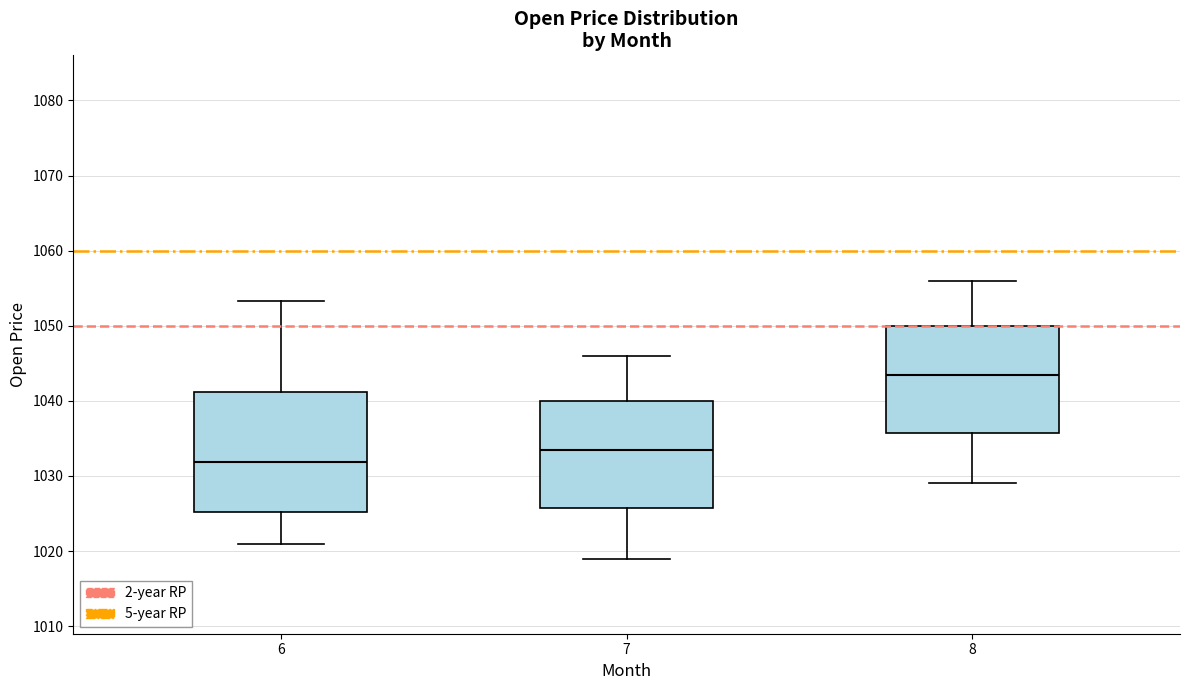

Which box has the lowest median line?

6